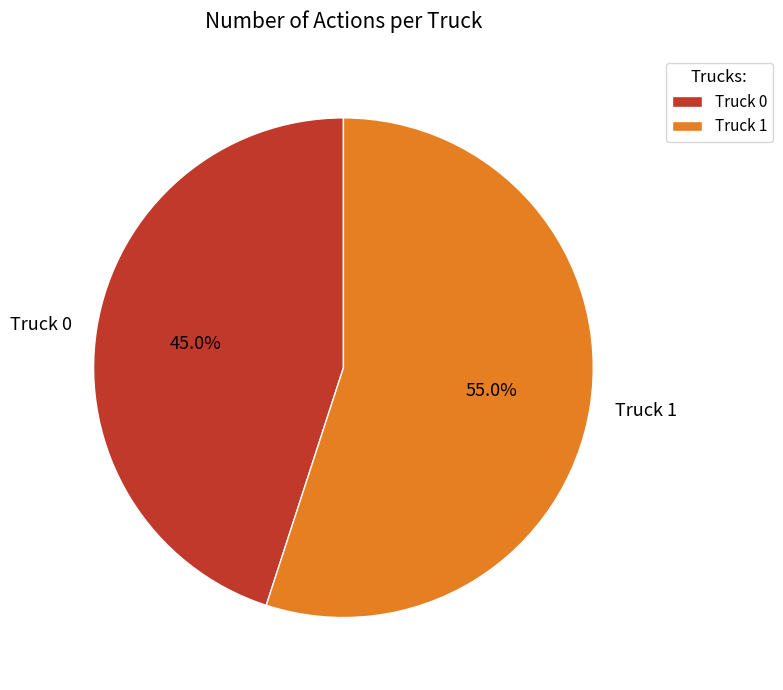

Which category accounts for the majority?

Truck 1